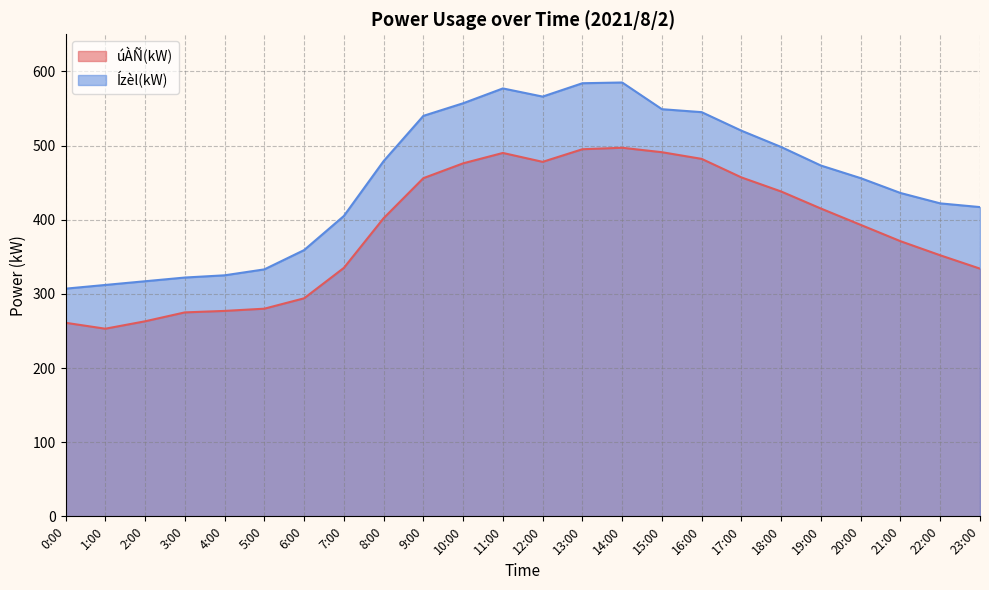

What is the spread (max minus min) of values at 16:00?

63